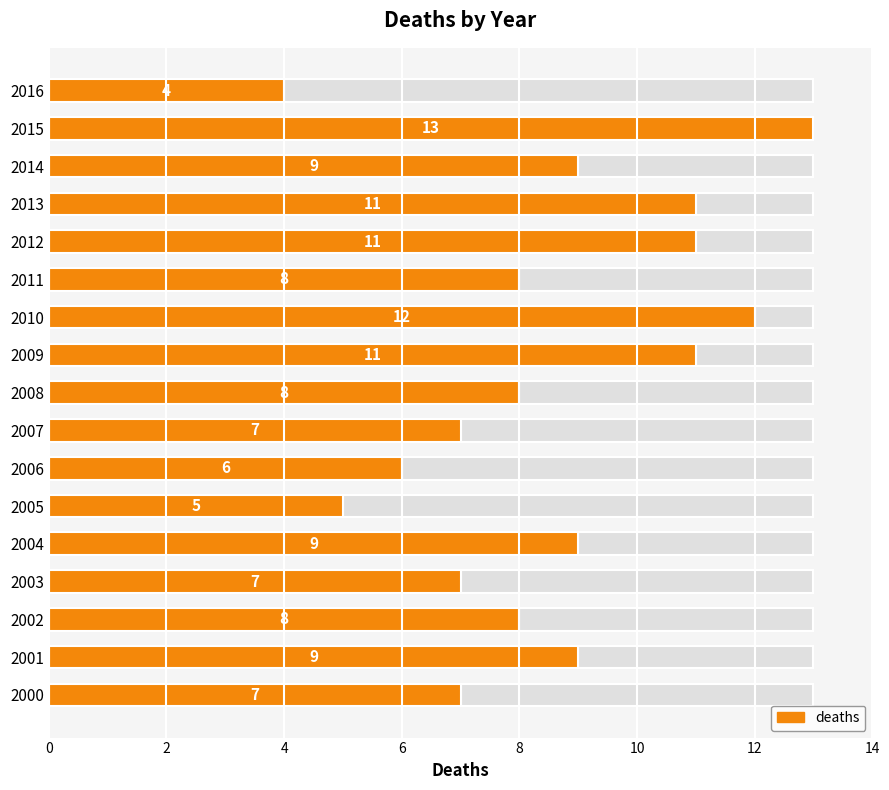

Approximately how many times larger is the value at 2003 compared to 2006?

1.2